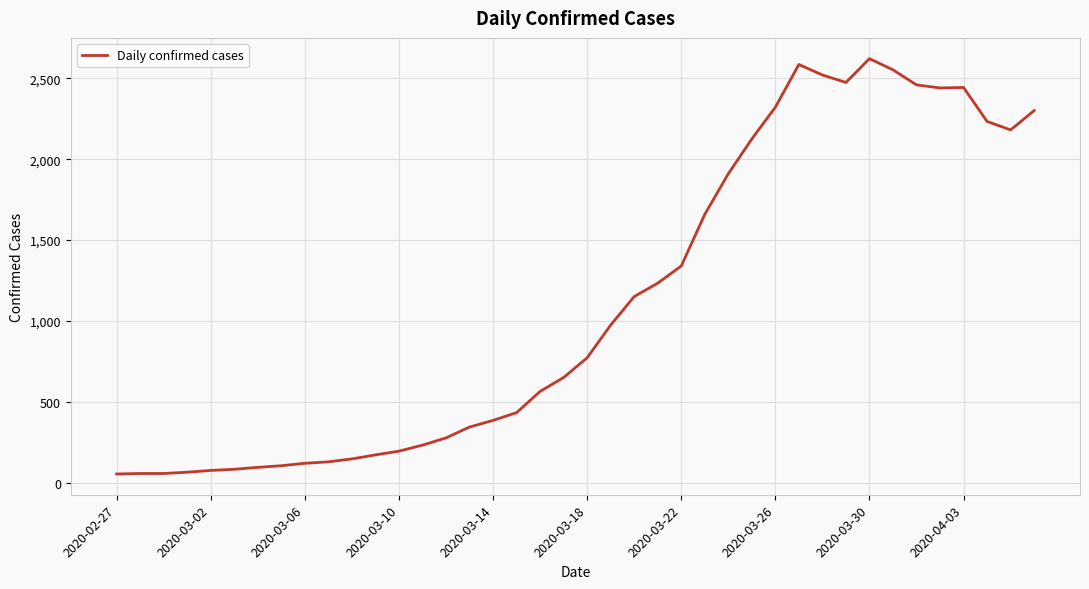

What is the greatest value displayed?

2621